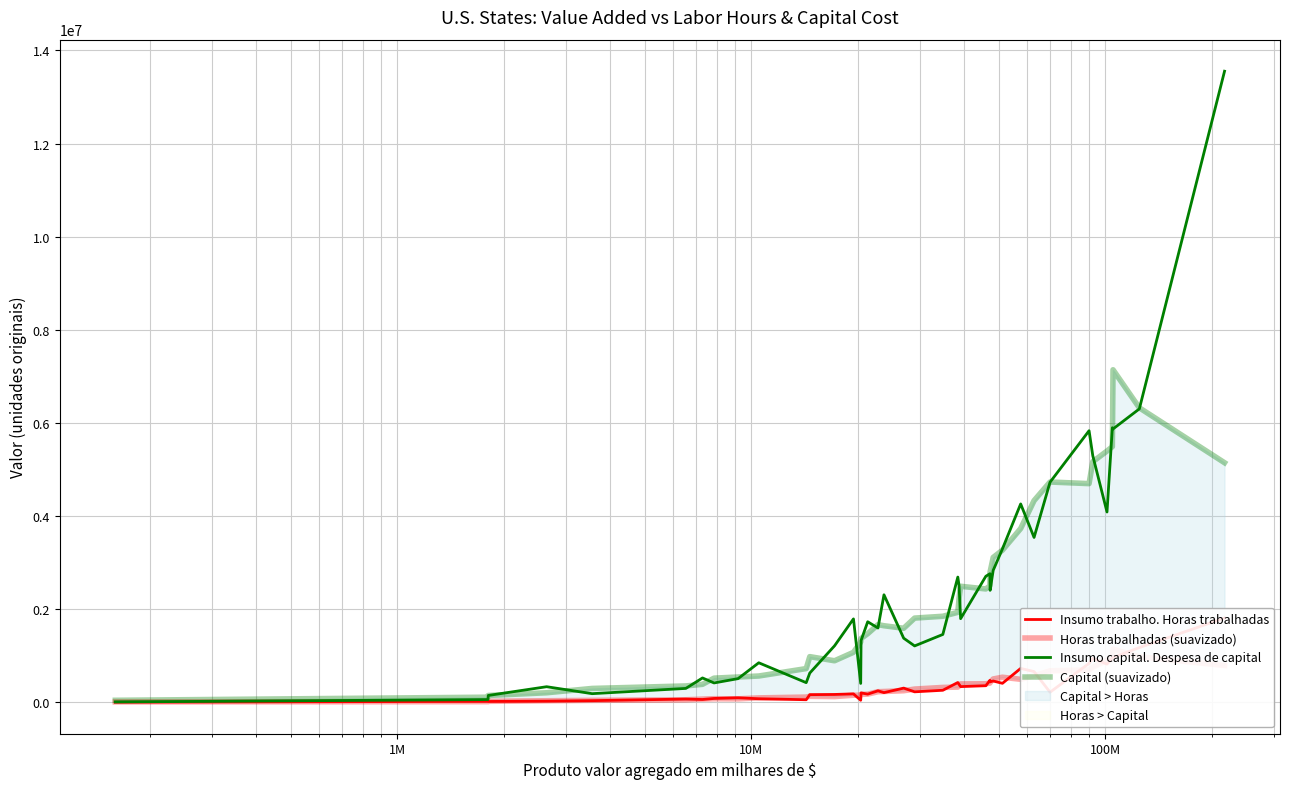

Rank the series by their maximum value, from highest to lowest.

Insumo capital. Despesa de capital, Capital (suavizado), Insumo trabalho. Horas trabalhadas, Horas trabalhadas (suavizado)